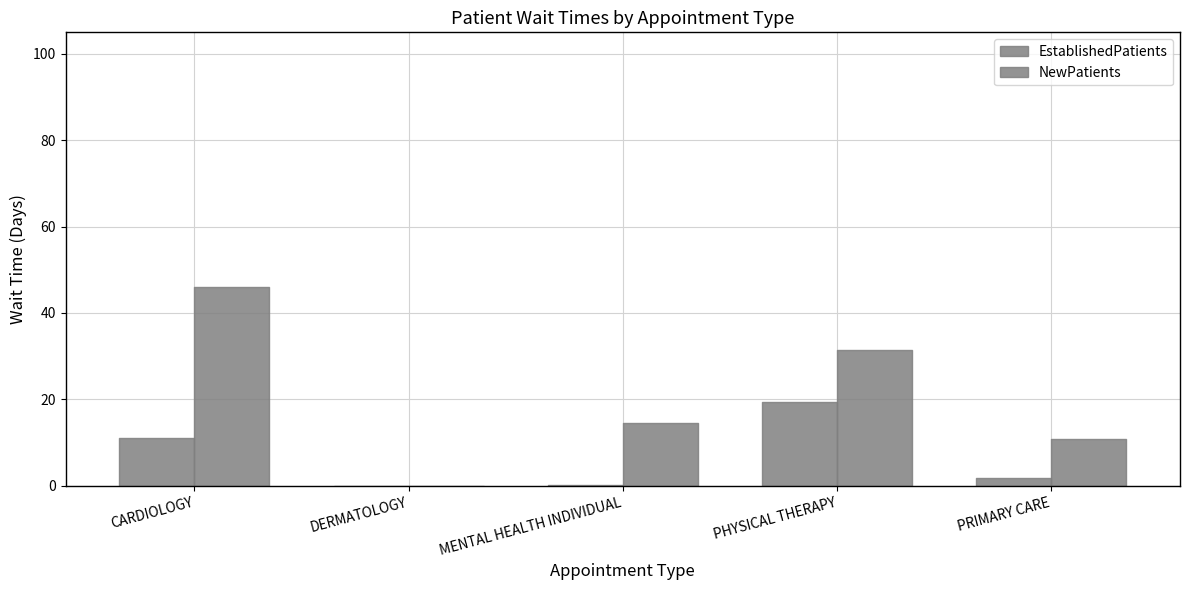

True or false: EstablishedPatients and NewPatients intersect in this chart.

False